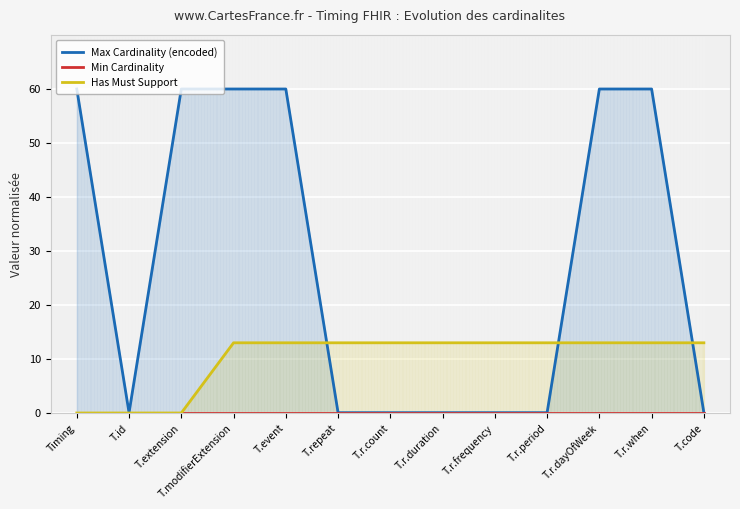

What are all the series names shown in the legend?

Max Cardinality (encoded), Min Cardinality, Has Must Support